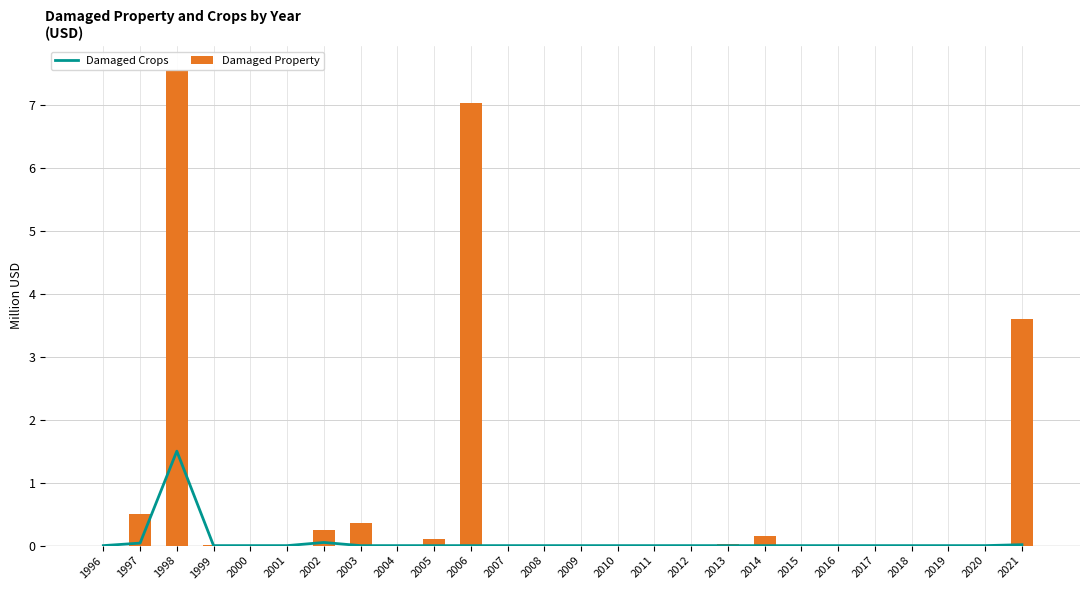

Which category has the highest value across all series?

1998